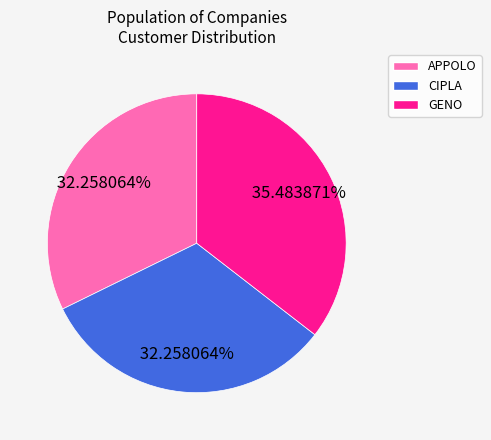

Is there any slice that represents more than half of the pie?

No